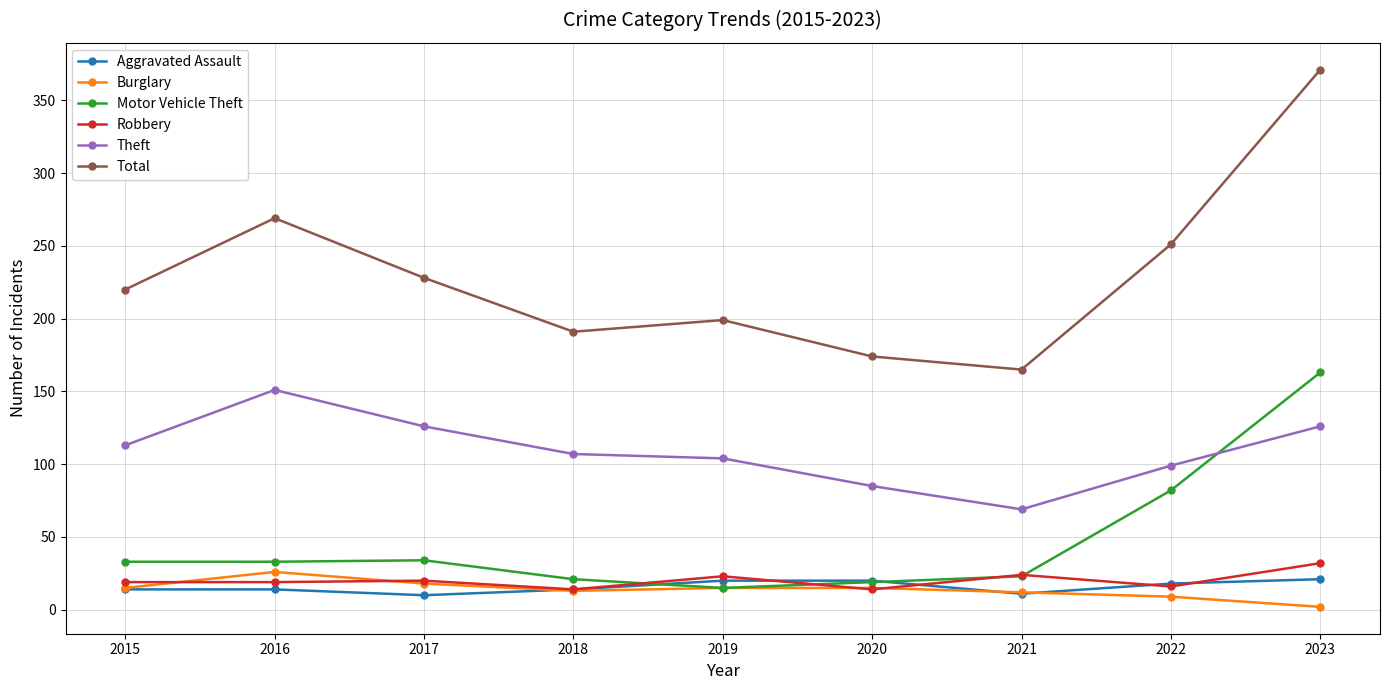

Between 2018 and 2023, which series saw the biggest shift?

Total